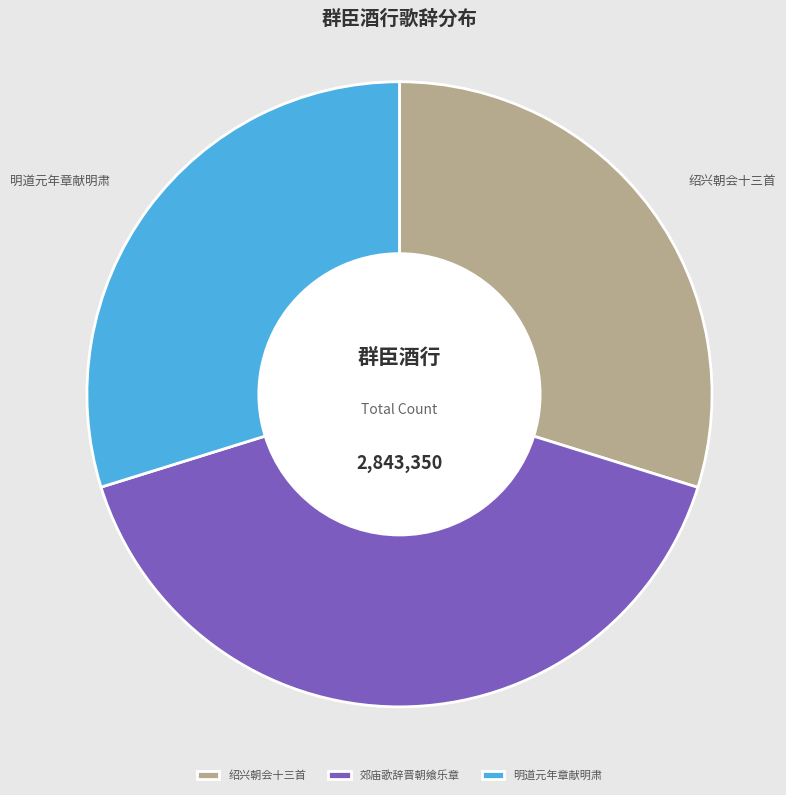

Approximately how many times larger is the value at 绍兴朝会十三首 compared to 明道元年章献明肃?

1.0